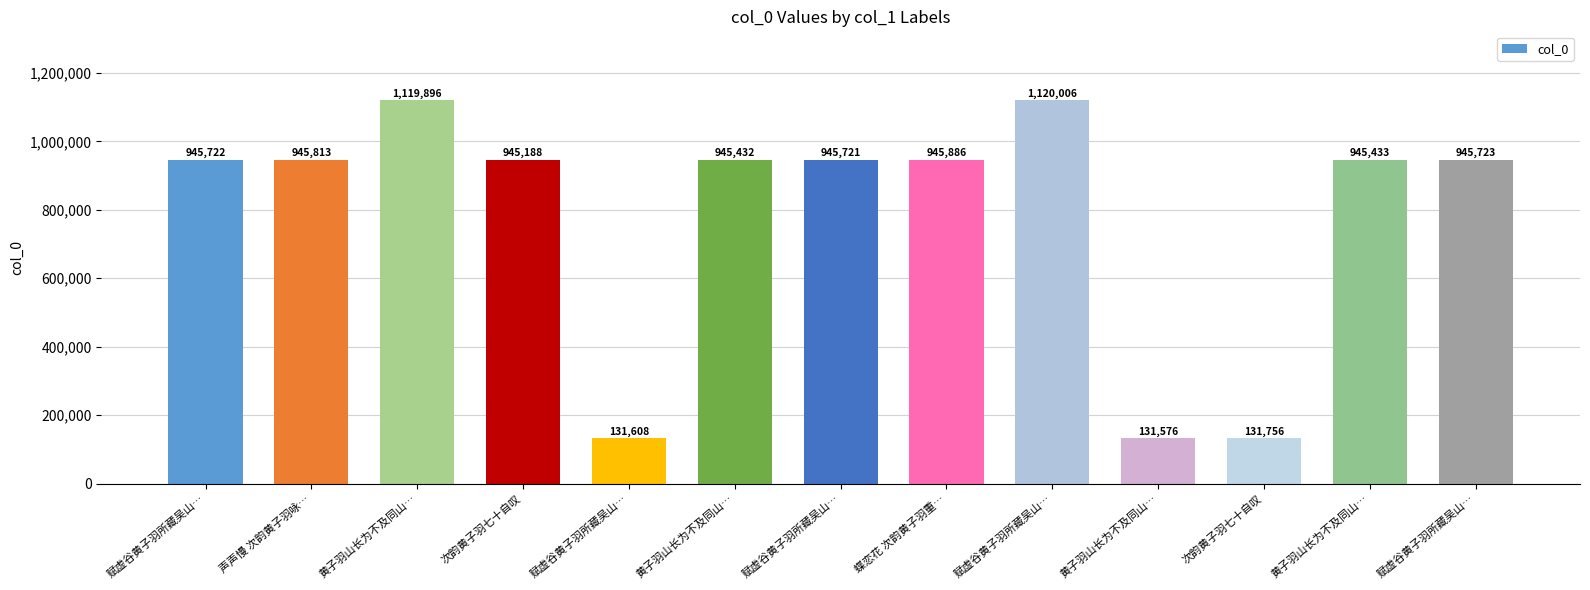

Rank the categories by value from highest to lowest.

赋虚谷黄子羽所藏吴山…, 黄子羽山长为不及同山…, 蝶恋花 次韵黄子羽重…, 声声慢 次韵黄子羽咏…, 赋虚谷黄子羽所藏吴山…, 赋虚谷黄子羽所藏吴山…, 赋虚谷黄子羽所藏吴山…, 黄子羽山长为不及同山…, 黄子羽山长为不及同山…, 次韵黄子羽七十自叹, 次韵黄子羽七十自叹, 赋虚谷黄子羽所藏吴山…, 黄子羽山长为不及同山…